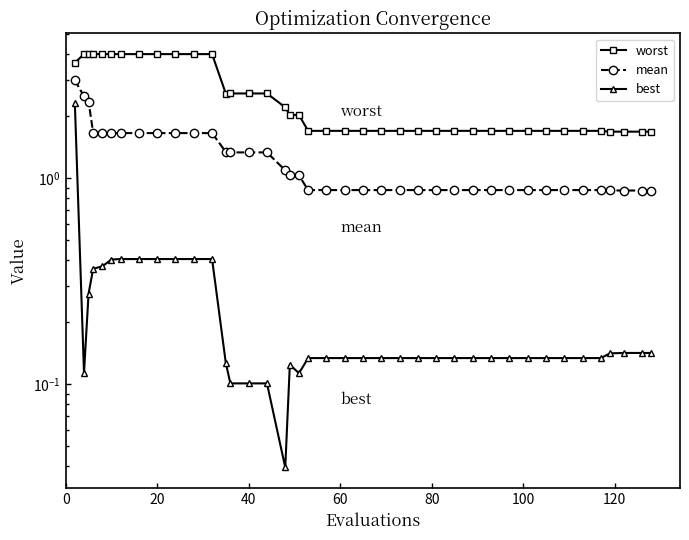

The value of worst at 60 is 2.5. True or false?

False